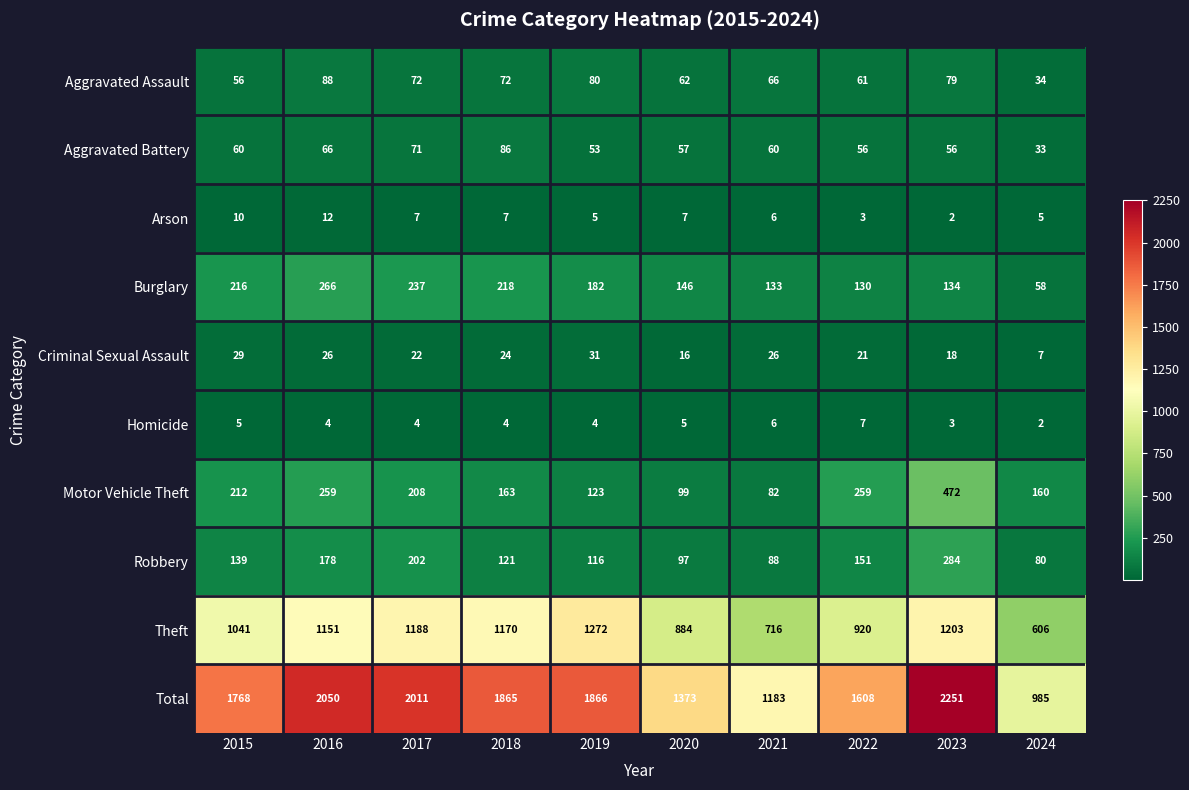

The Arson series shows 7 at 2020. True or false?

True